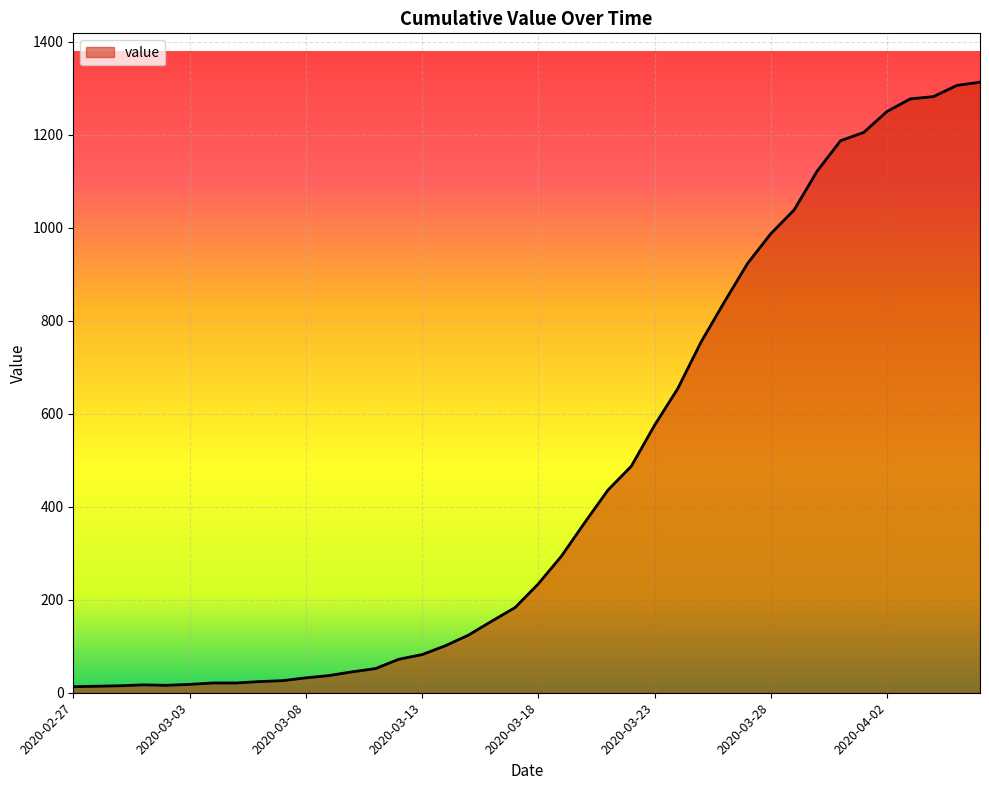

What is the maximum value shown in the chart?

1313